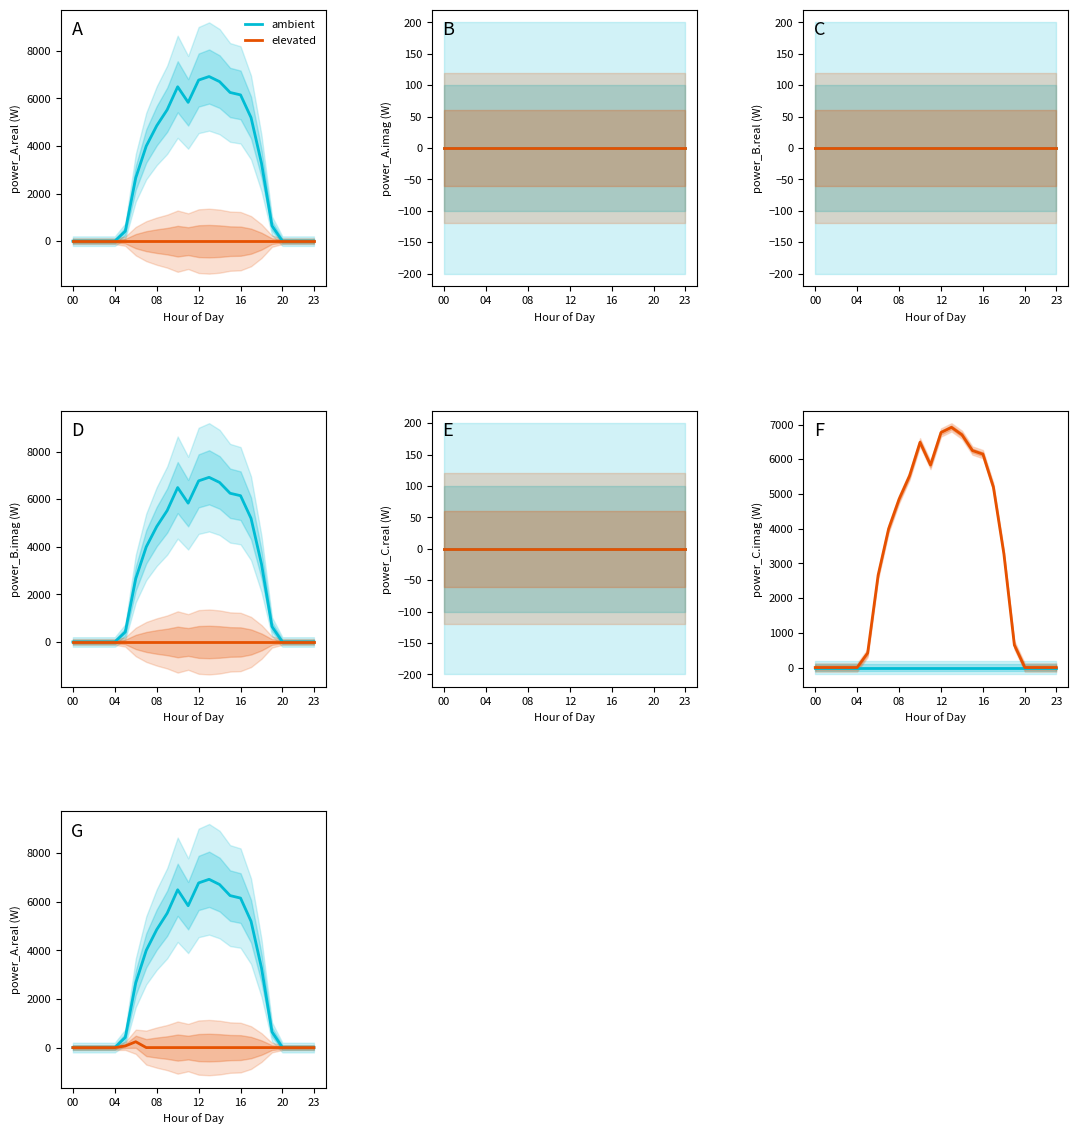

How many interior local valleys does the ambient series have?

1